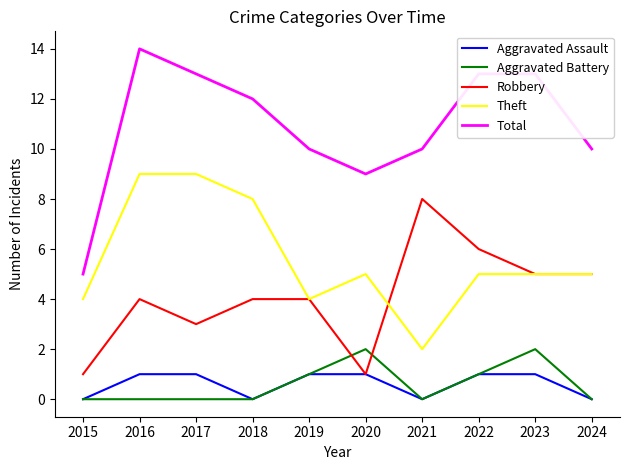

True or false: Theft and Aggravated Assault cross at least once.

False